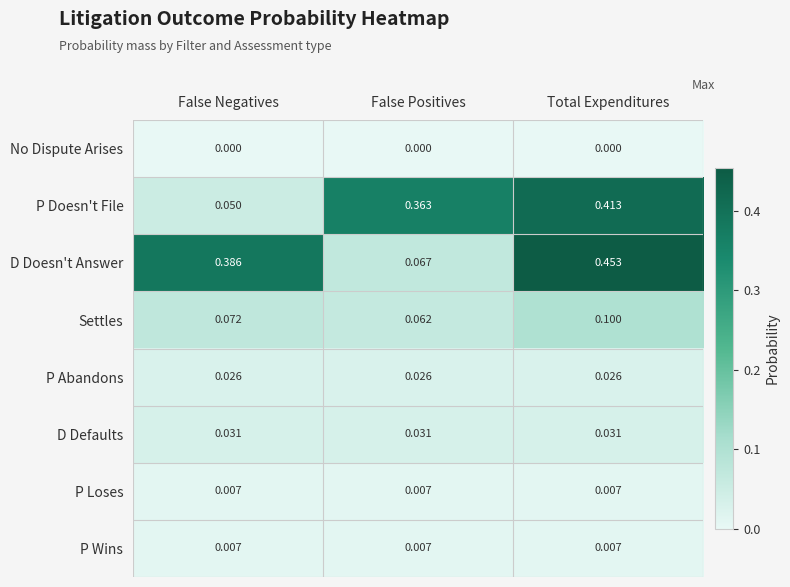

Which series has the largest total across all categories?

D Doesn't Answer